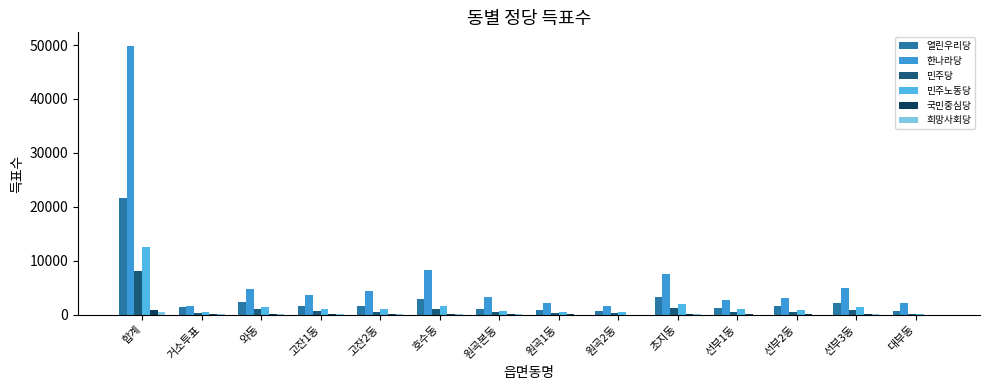

Reading right to left, what are all the values shown in this chart?

열린우리당: 대부동=635	선부3동=2120	선부2동=1656	선부1동=1198	초지동=3292	원곡2동=663	원곡1동=860	원곡본동=1112	호수동=2914	고잔2동=1694	고잔1동=1670	와동=2378	거소투표=1490	합계=21682
한나라당: 대부동=2094	선부3동=4901	선부2동=3068	선부1동=2653	초지동=7633	원곡2동=1607	원곡1동=2106	원곡본동=3312	호수동=8334	고잔2동=4308	고잔1동=3578	와동=4705	거소투표=1570	합계=49869
민주당: 대부동=132	선부3동=955	선부2동=505	선부1동=476	초지동=1234	원곡2동=318	원곡1동=384	원곡본동=500	호수동=1110	고잔2동=522	고잔1동=741	와동=996	거소투표=234	합계=8107
민주노동당: 대부동=135	선부3동=1341	선부2동=817	선부1동=1043	초지동=1984	원곡2동=408	원곡1동=403	원곡본동=705	호수동=1650	고잔2동=1107	고잔1동=1070	와동=1450	거소투표=426	합계=12539
국민중심당: 대부동=19	선부3동=133	선부2동=55	선부1동=48	초지동=94	원곡2동=21	원곡1동=40	원곡본동=52	호수동=118	고잔2동=74	고잔1동=81	와동=124	거소투표=71	합계=930
희망사회당: 대부동=15	선부3동=35	선부2동=22	선부1동=19	초지동=47	원곡2동=6	원곡1동=18	원곡본동=34	호수동=46	고잔2동=37	고잔1동=35	와동=38	거소투표=77	합계=429